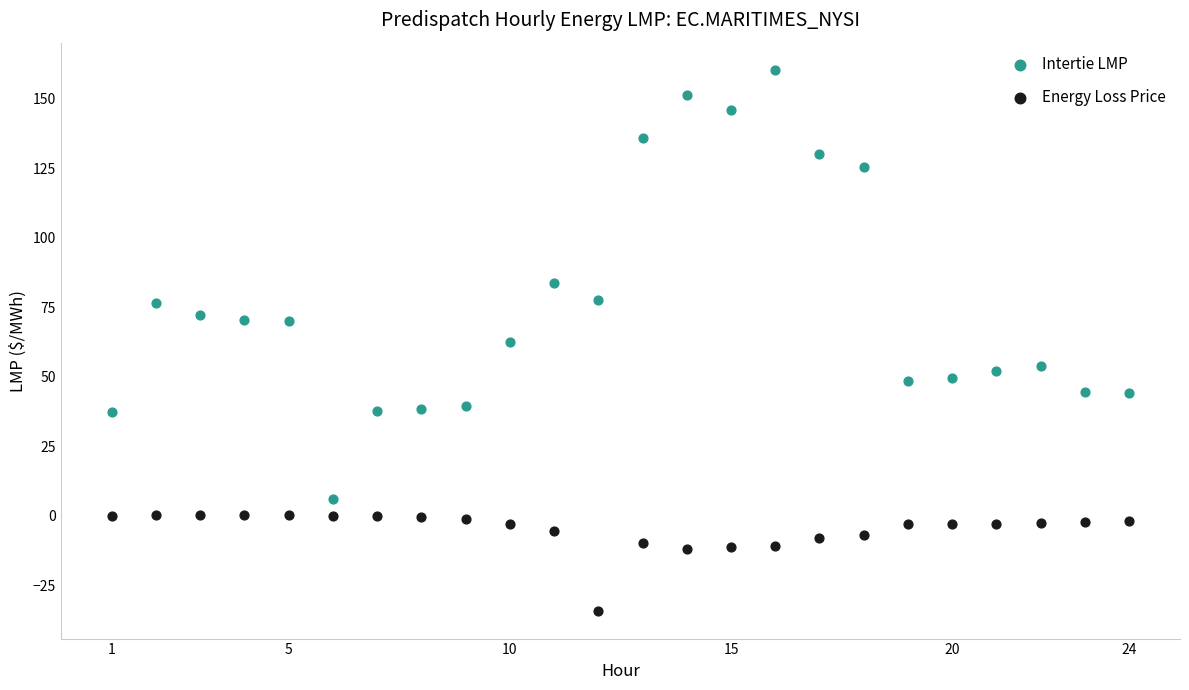

Which series has the largest Y range (max minus min)?

Intertie LMP